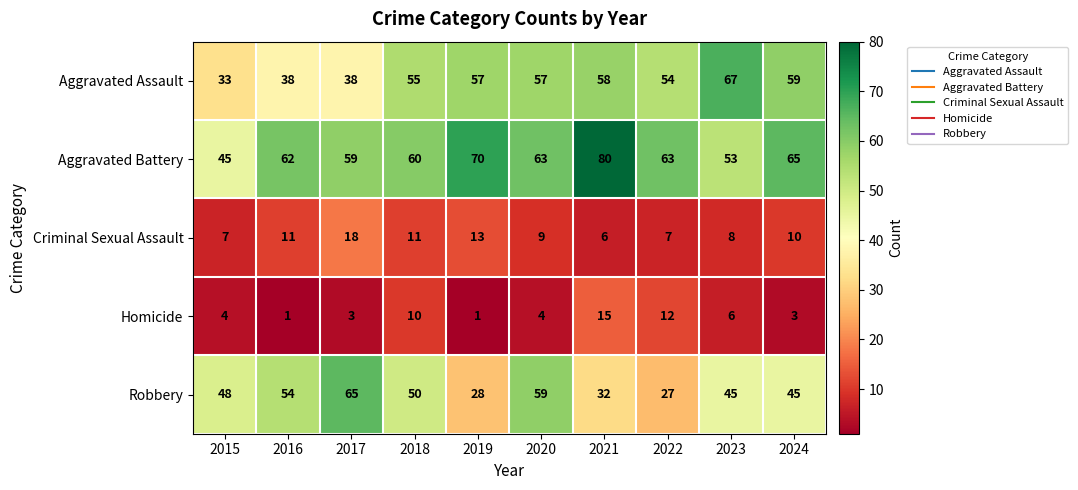

Which series has the largest range (max minus min)?

Robbery